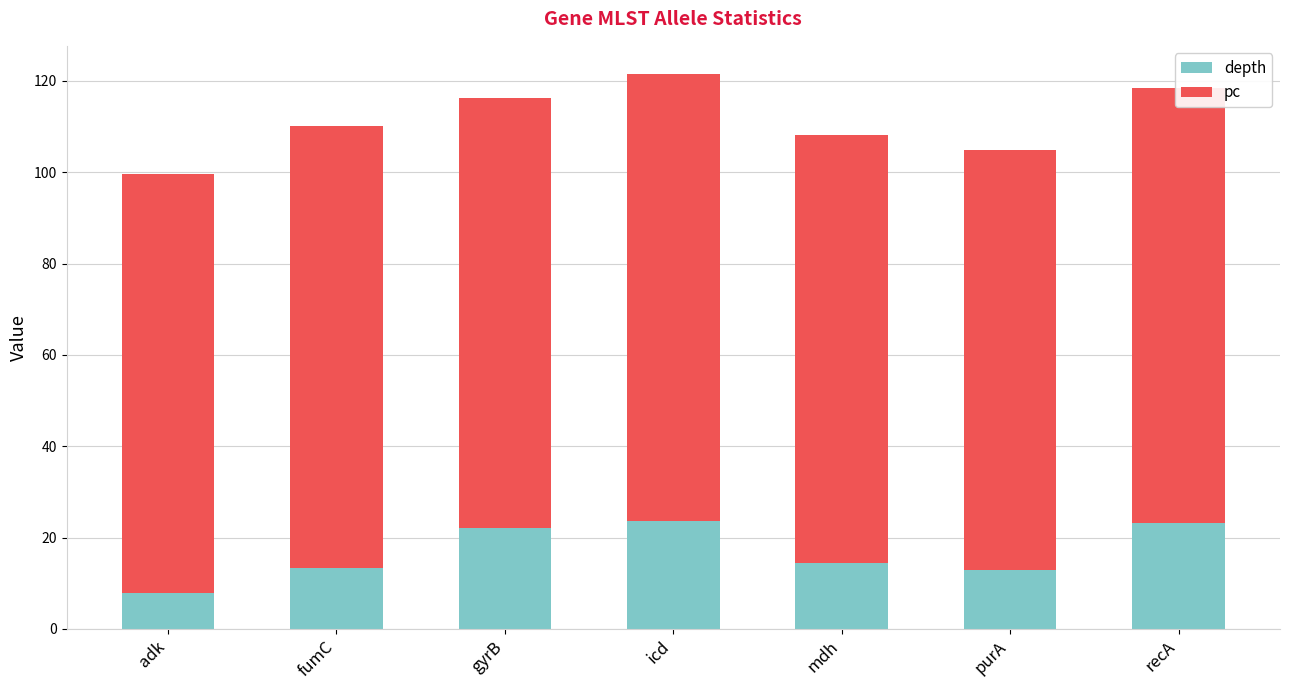

What is the highest value of the depth series?

23.7